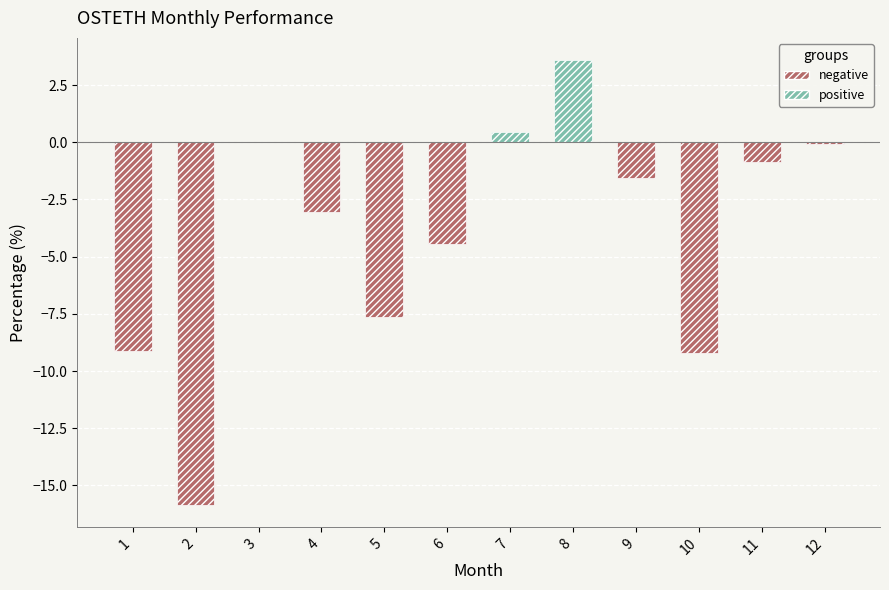

How many groups of bars are there?

12